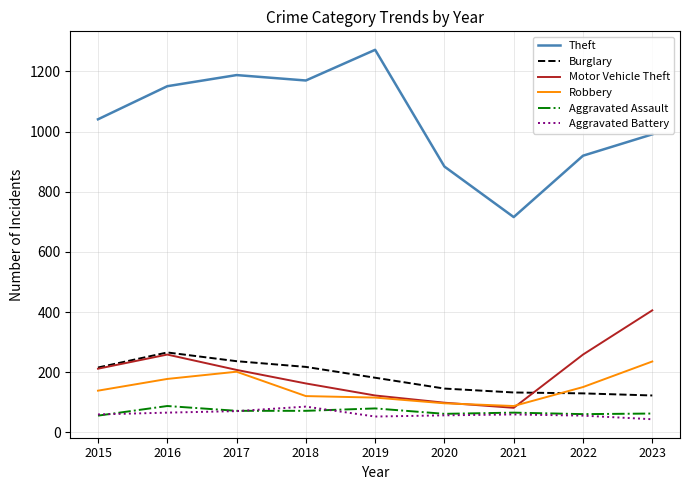

What is the approximate value of Theft at 2018, to the nearest 50?

1150